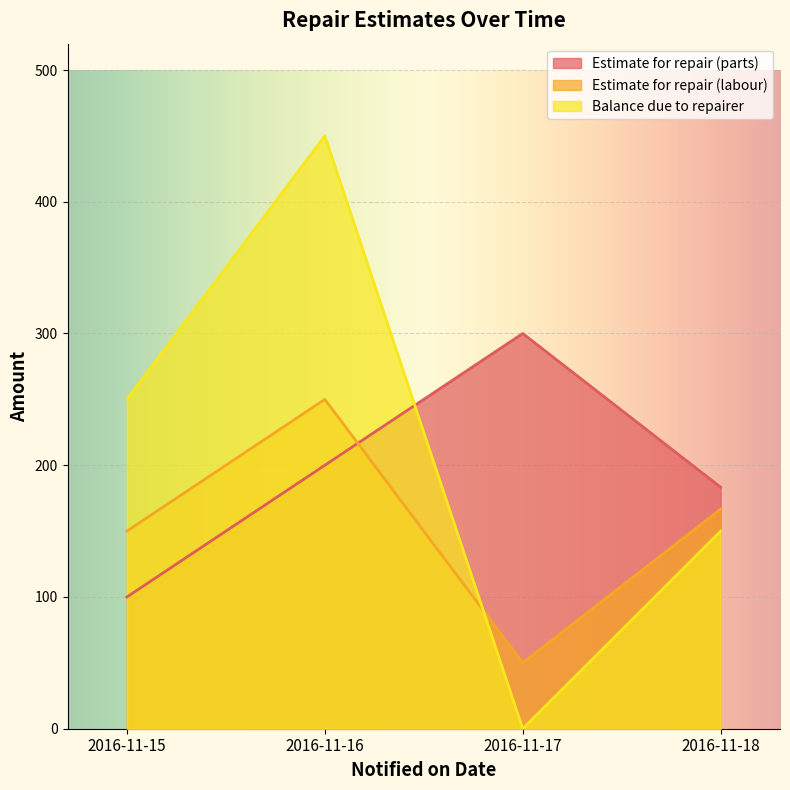

True or false: Estimate for repair (labour) and Estimate for repair (parts) cross at least once.

True